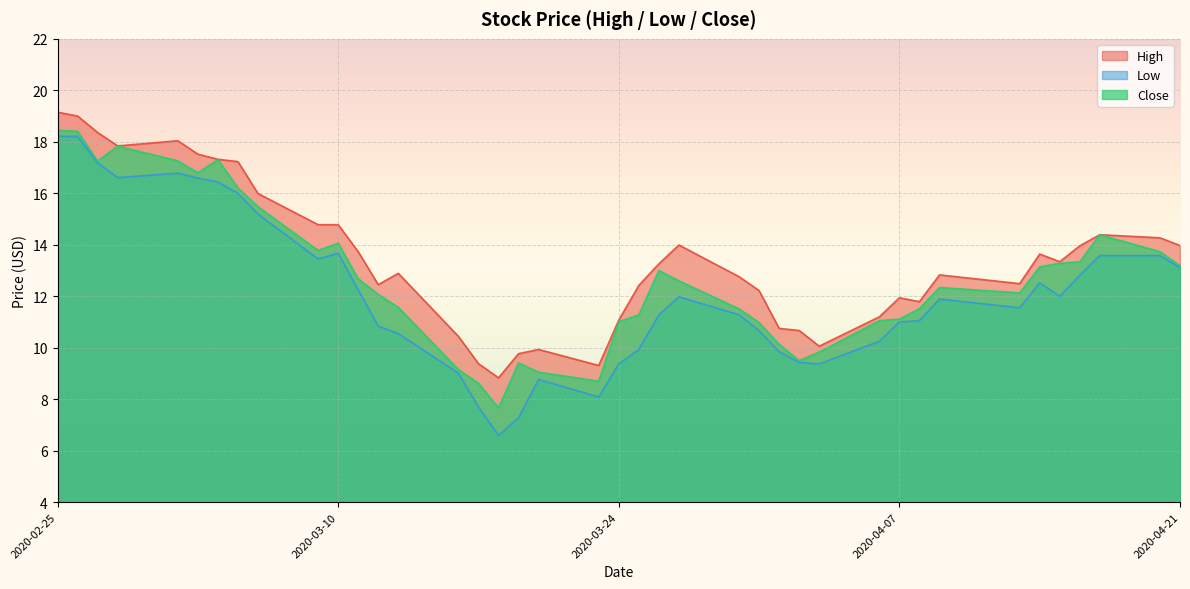

In High, how many points are lower than both neighbors (excluding endpoints)?

8